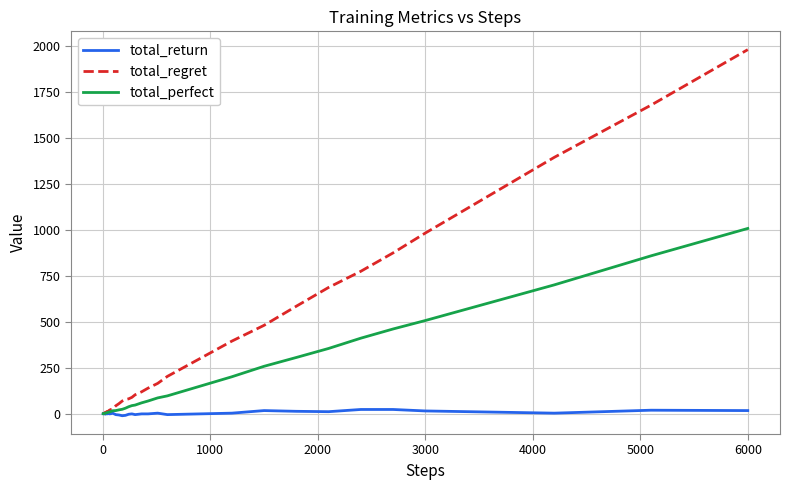

What is the average value of the total_perfect series?

165